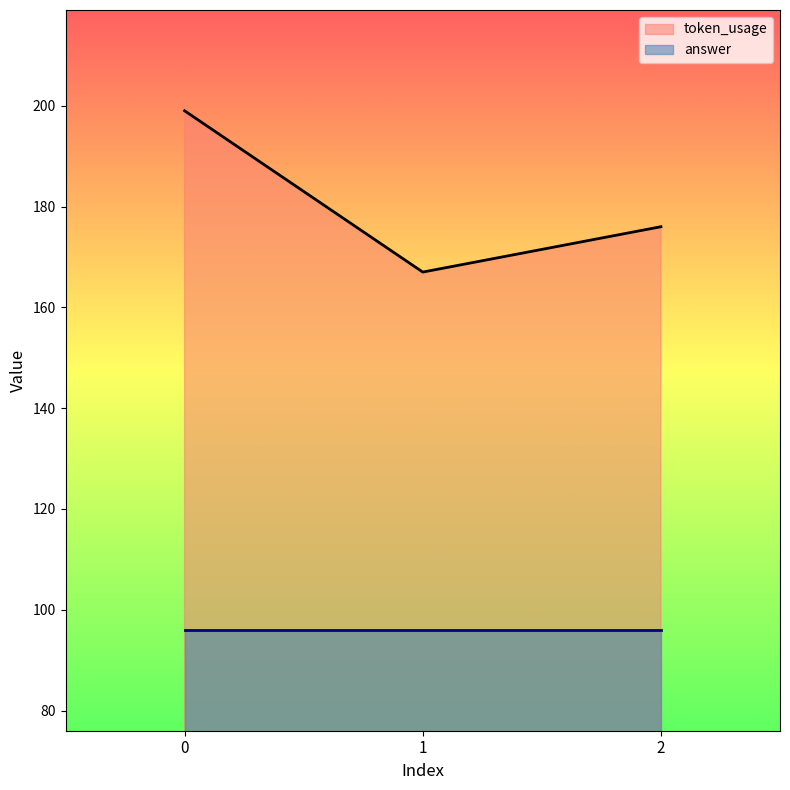

Does the chart display data point markers on the line(s)?

No